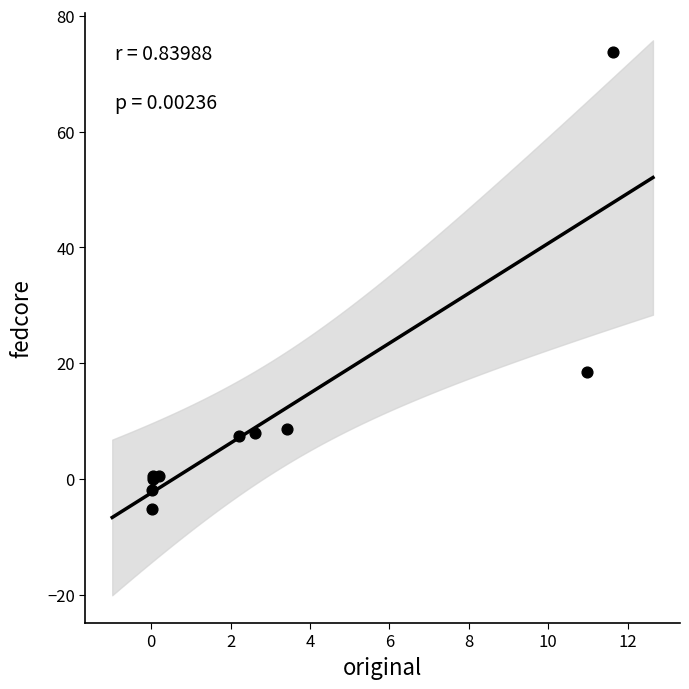

What Y value in the scatter plot is closest to 34?

18.6